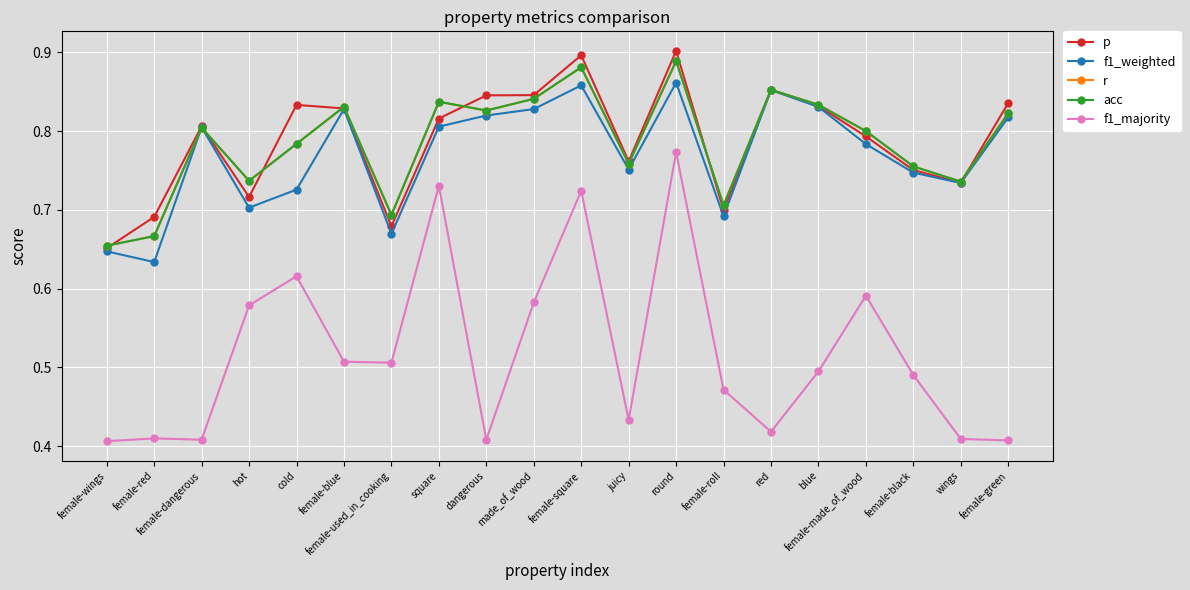

Which label corresponds to the smallest value in the chart?

female-wings